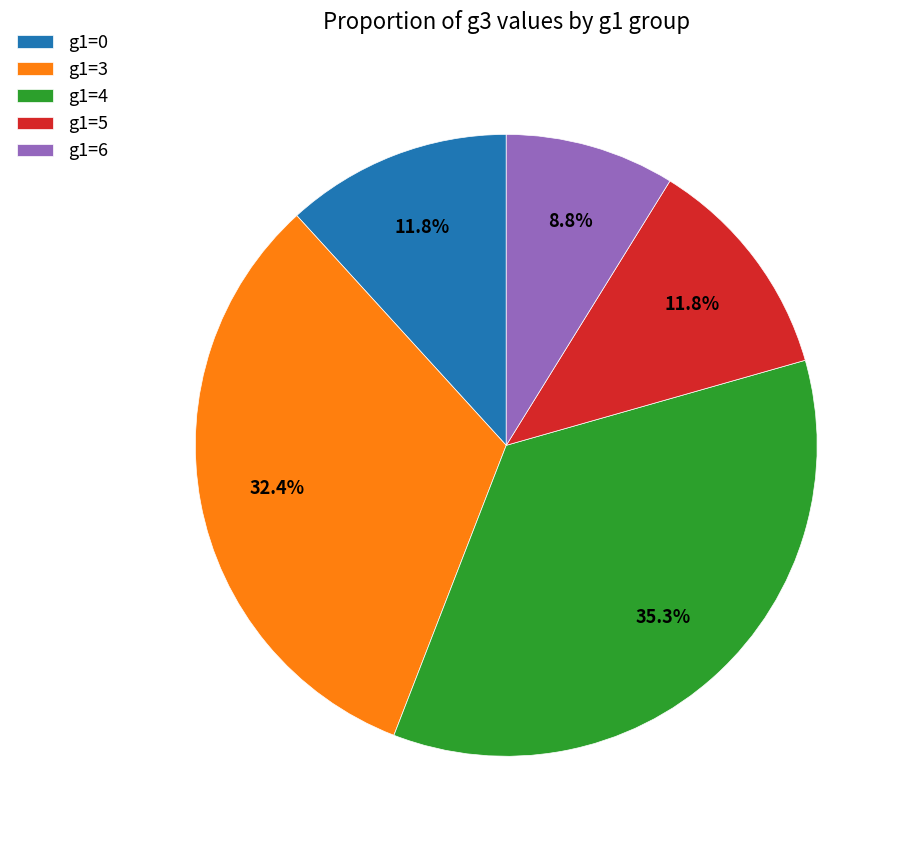

What is the total percentage of g1=6 and g1=3?

41.2%